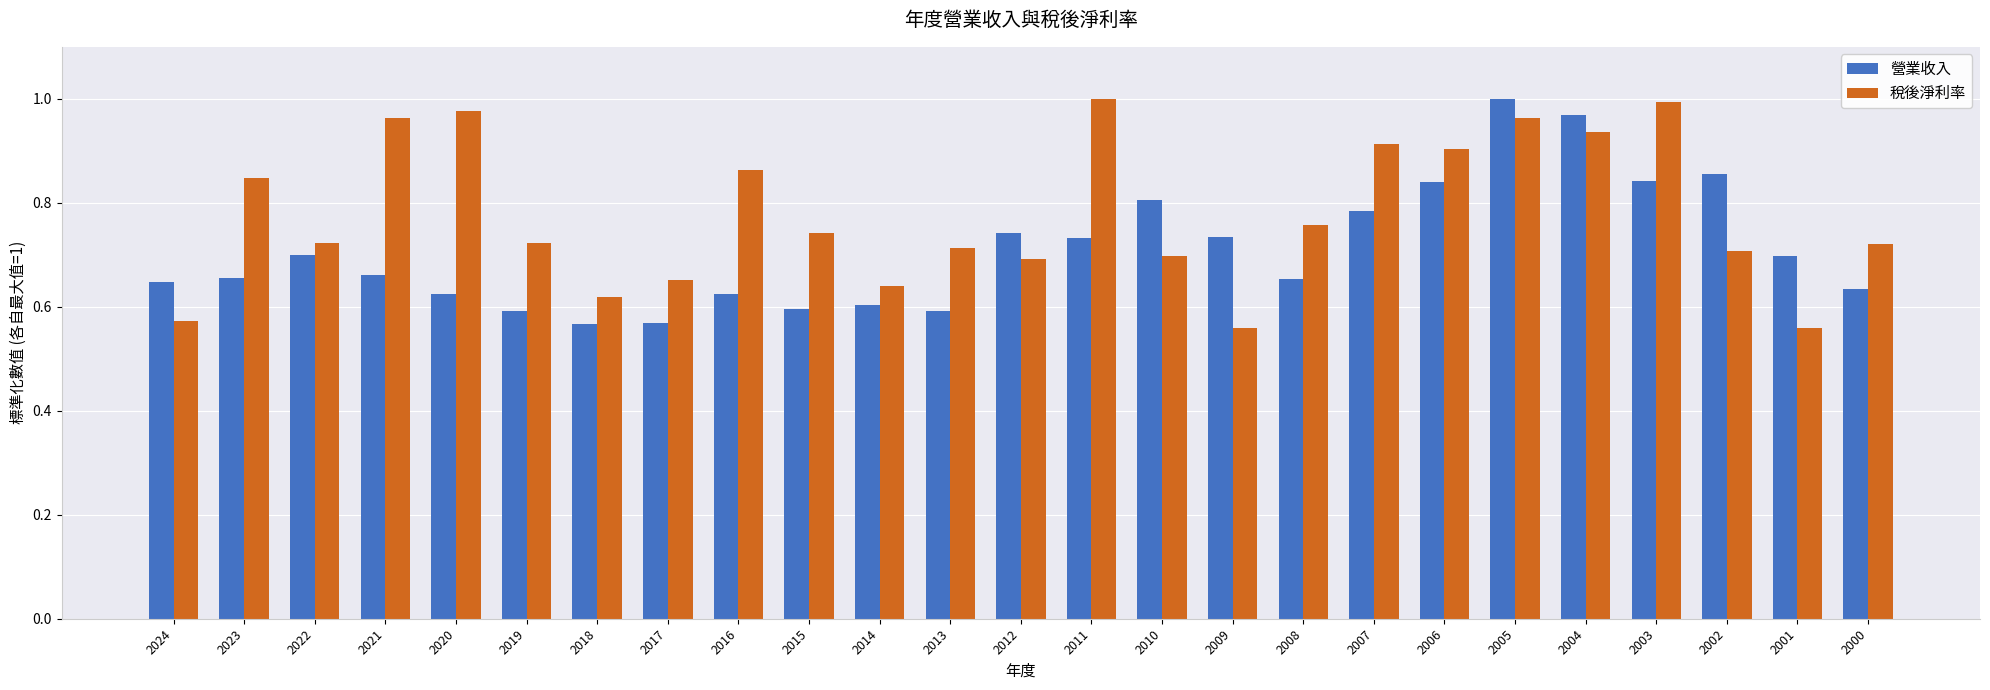

What are all the series names shown in the legend?

營業收入, 稅後淨利率